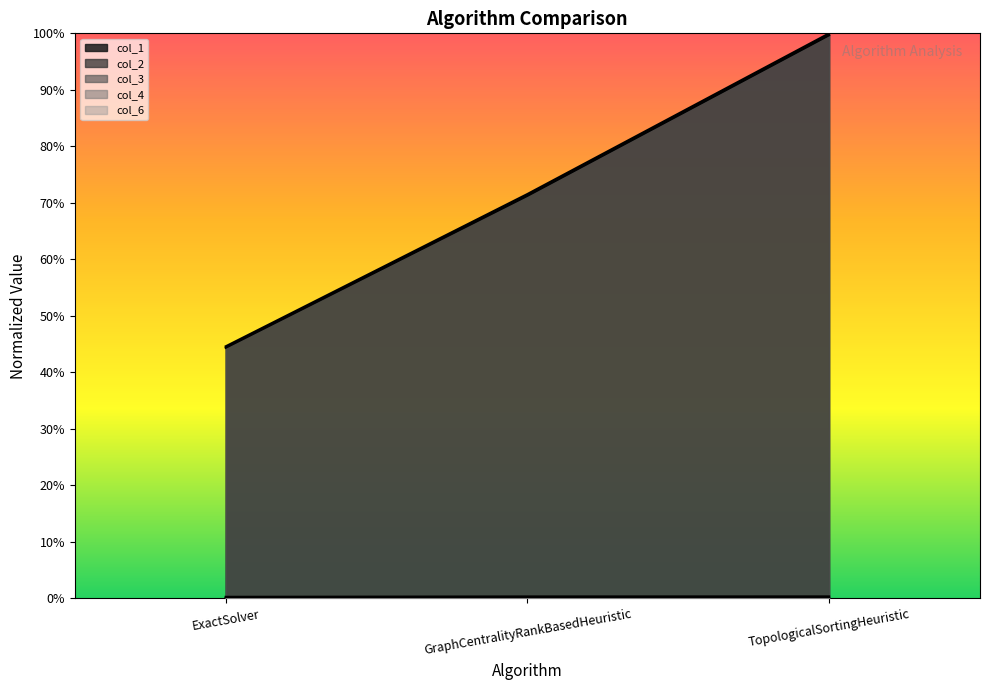

How many lines are shown in the chart?

5